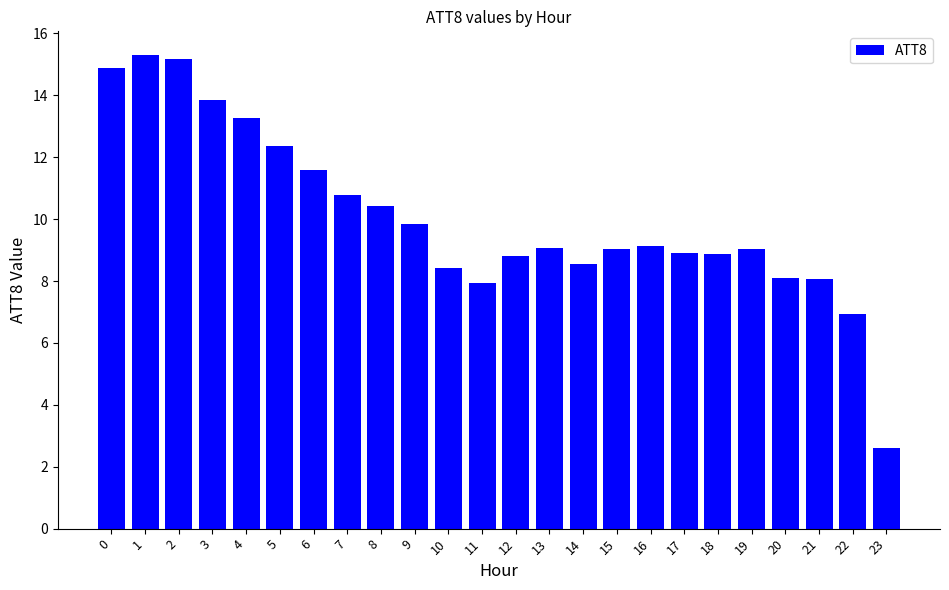

The value at 11 is 12.0. True or false?

False